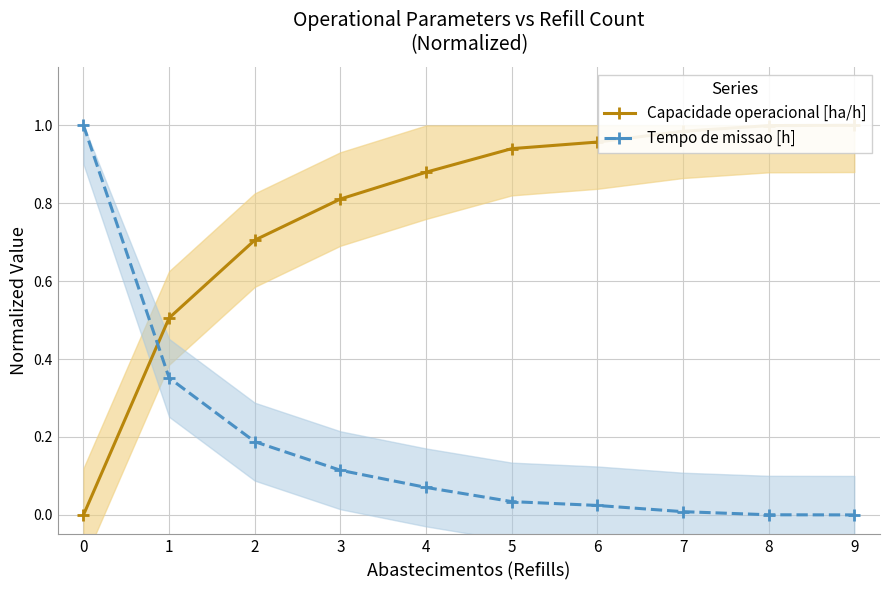

What is the greatest value displayed?

1.0